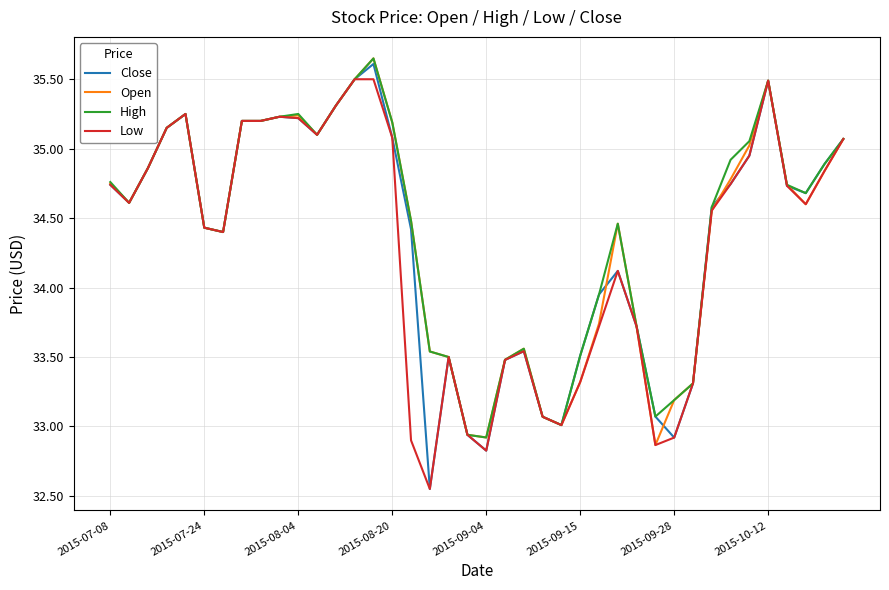

What is the maximum value for Low?

35.5